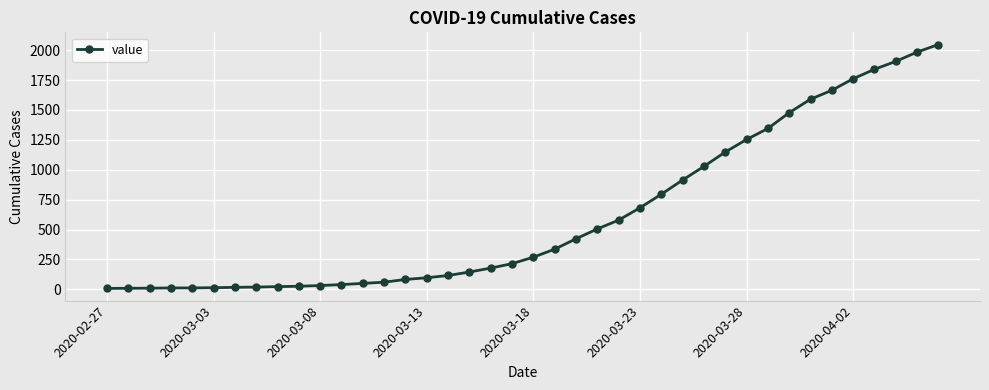

What is the greatest value displayed?

2047